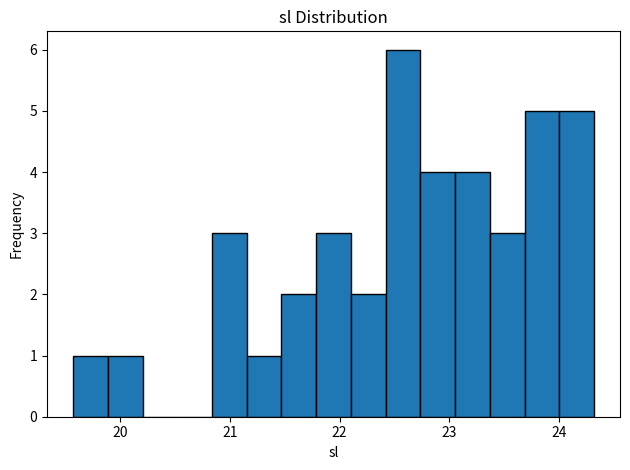

Around what value on the x-axis is the tallest bar? Give the approximate position of its centre, as read against the axis.

22.6